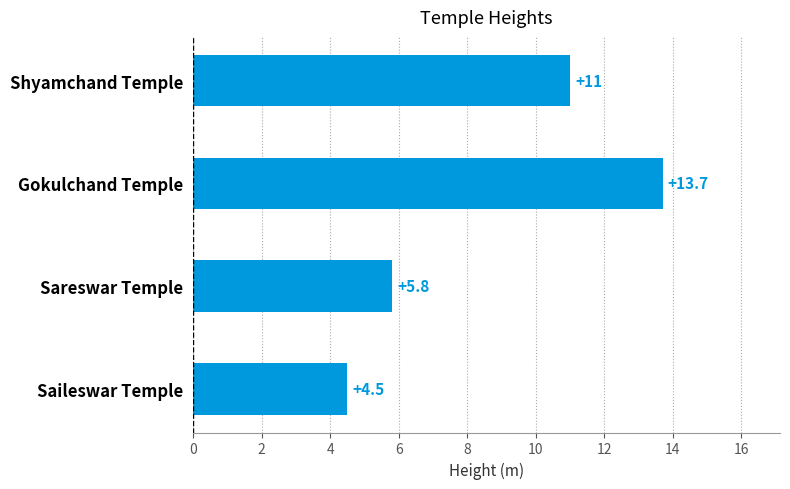

What is the ratio of the value at Gokulchand Temple to the value at Shyamchand Temple?

1.2